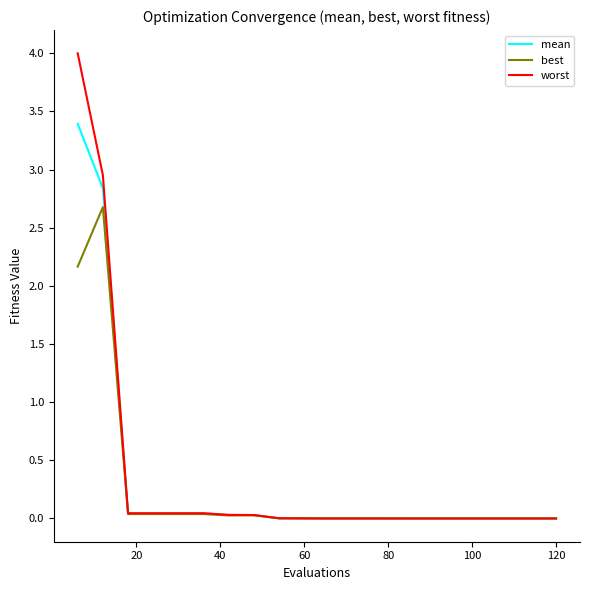

Which series has the largest range (max minus min)?

worst